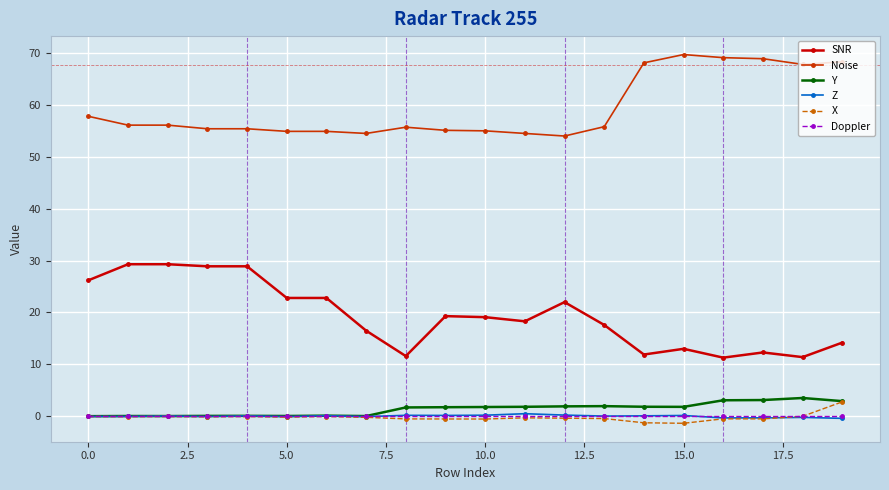

What is the maximum value shown in the chart?

69.7